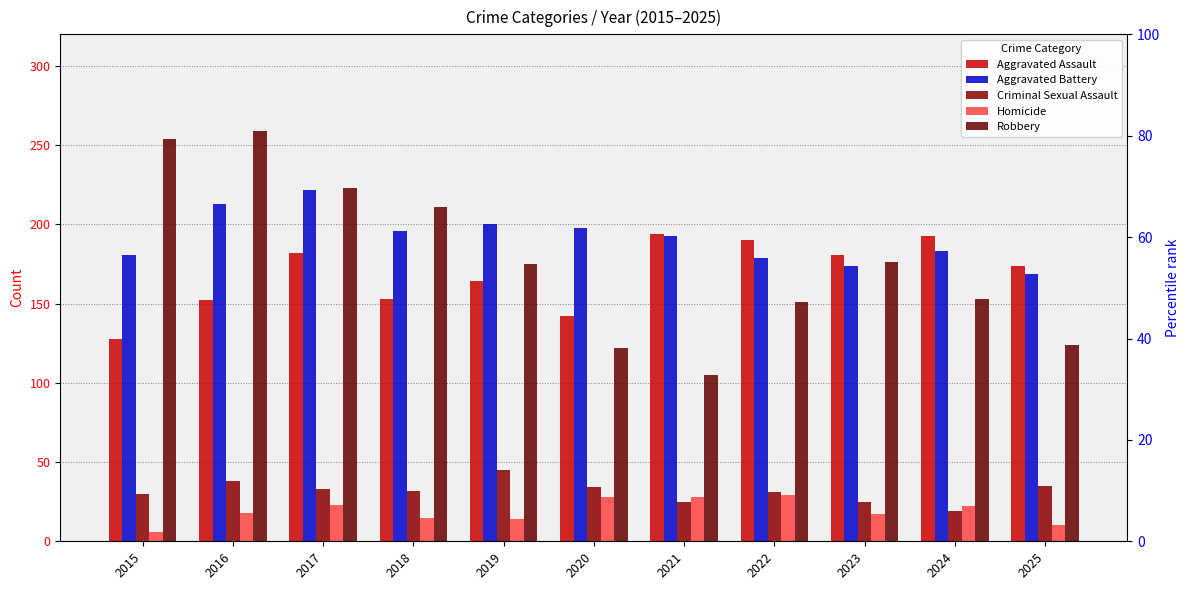

Is it true that Aggravated Assault equals 182 at 2017?

True